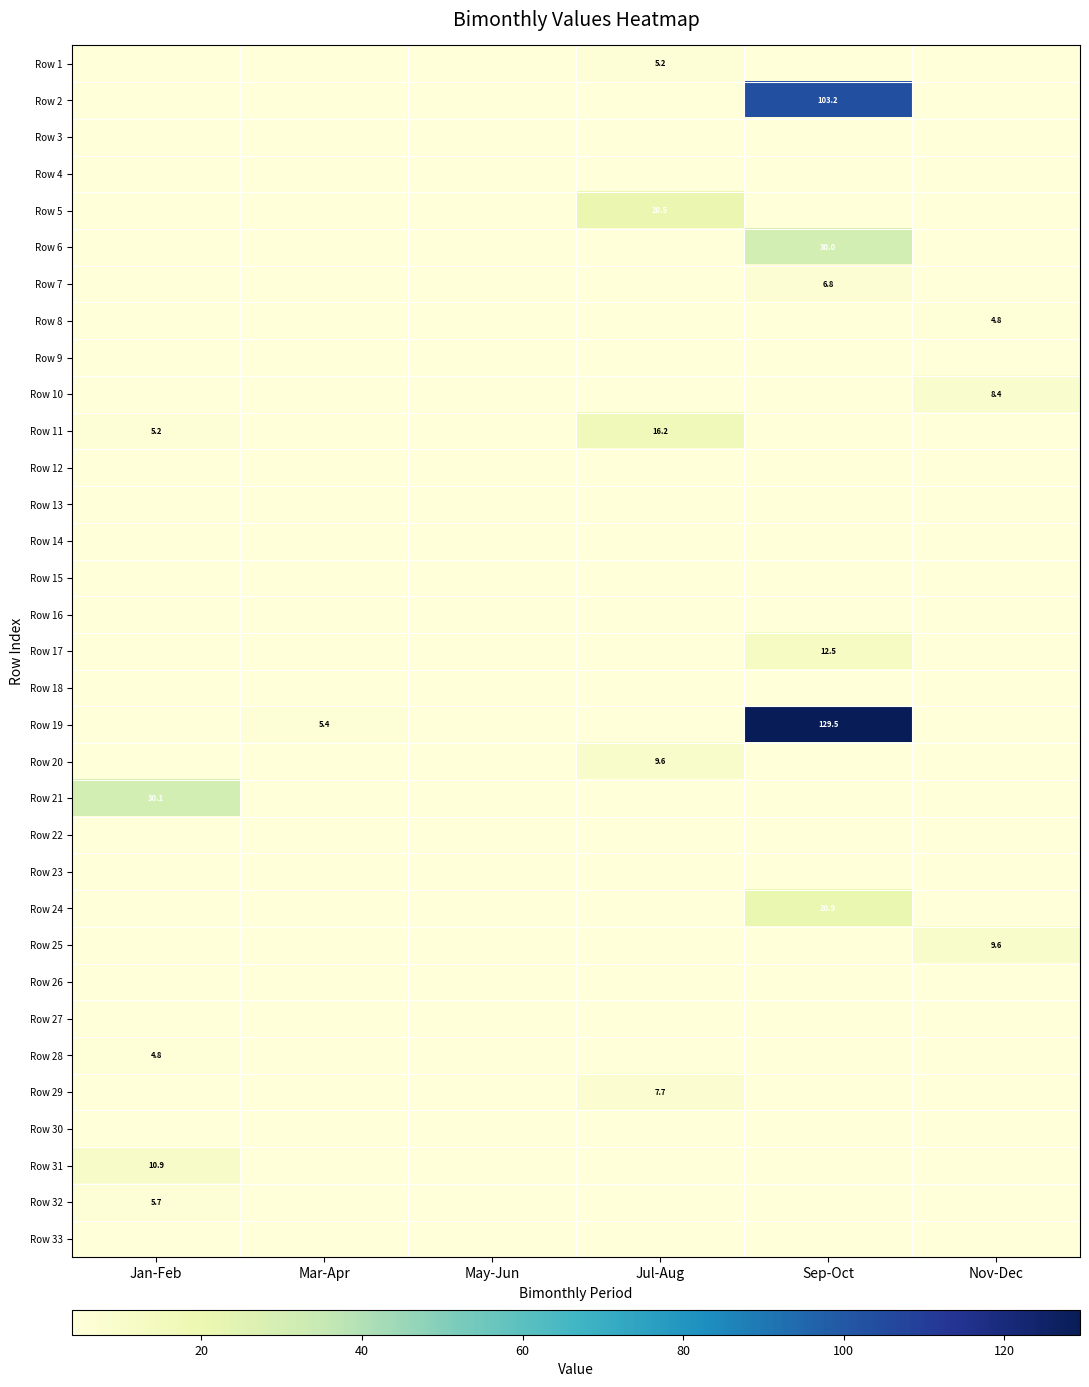

At which category is the sum across all series the highest?

Sep-Oct